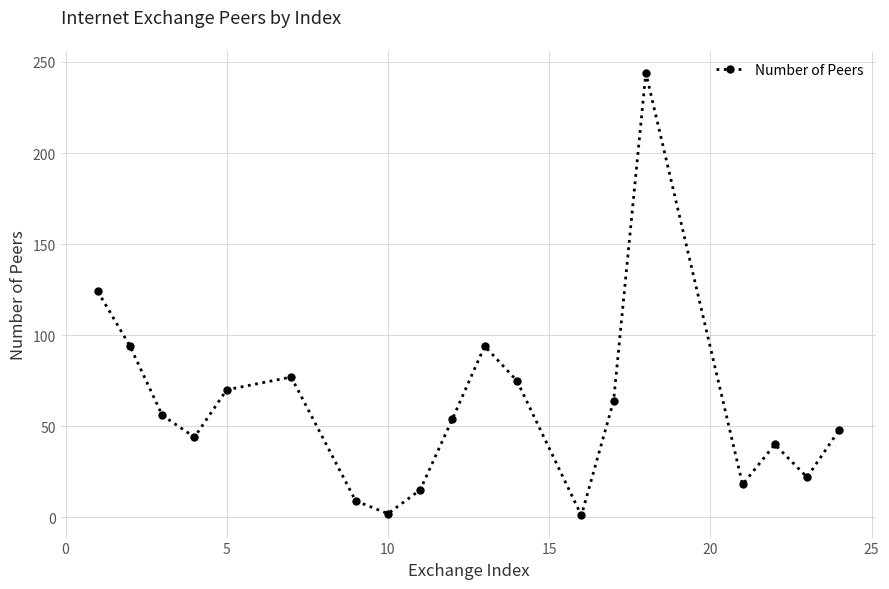

How many lines are shown in the chart?

1